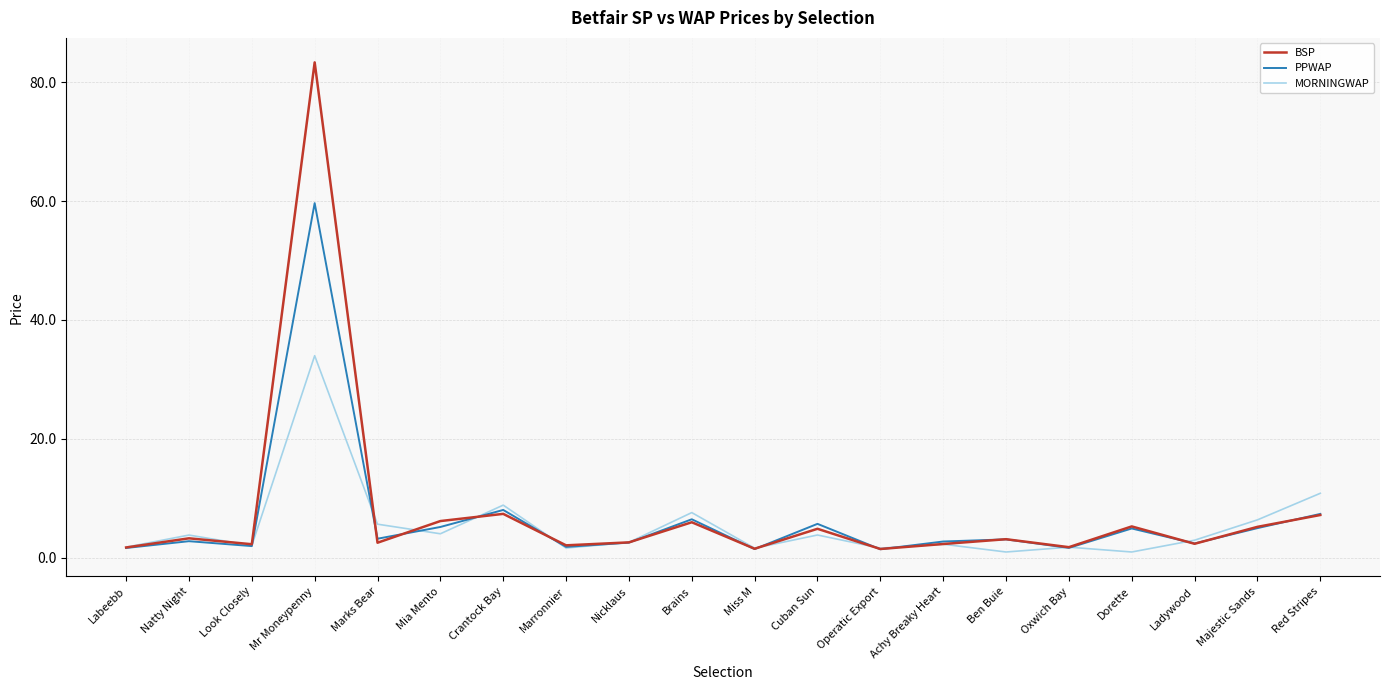

In PPWAP, how many points are higher than both neighbors (excluding endpoints)?

7